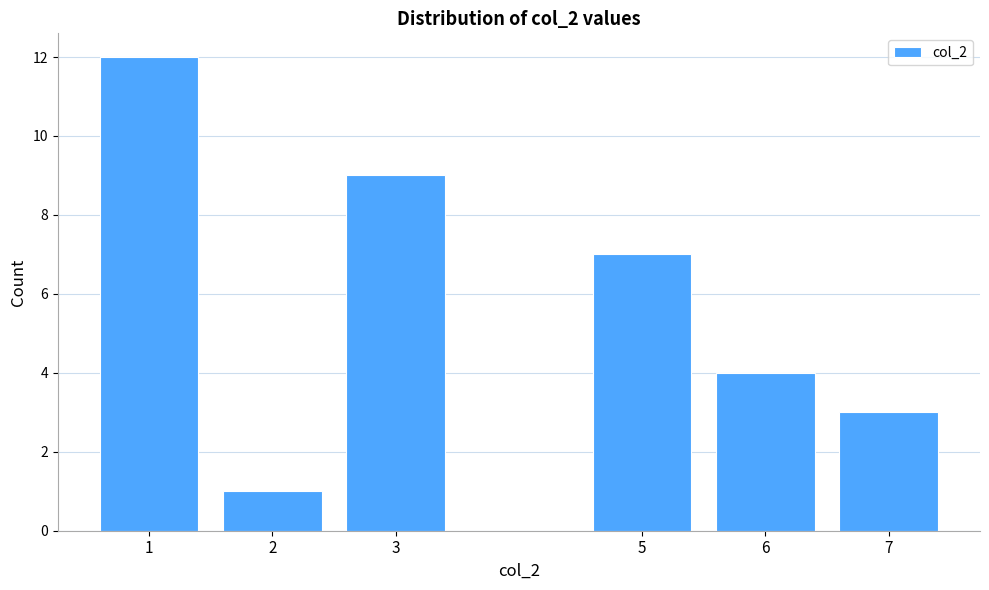

Reading right to left, list all the values displayed in this chart.

3	4	7	9	1	12